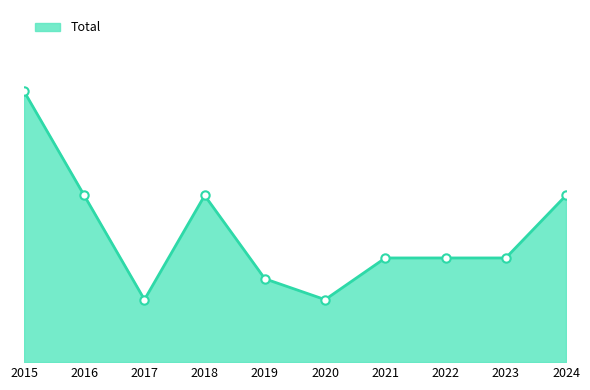

The chart shows a value of 8 at 2018. True or false?

True